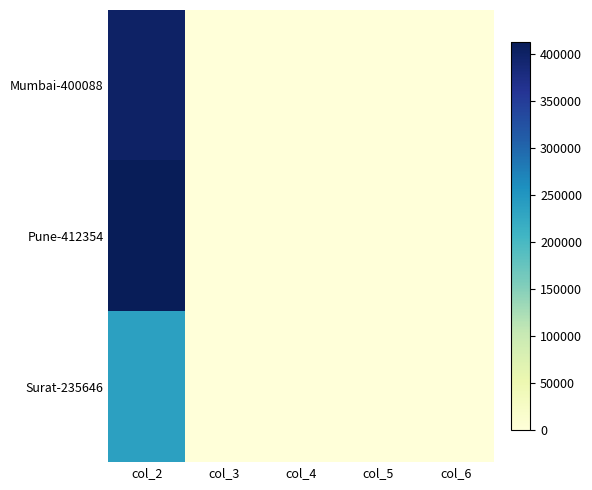

Reading left to right, what are all the values shown in this chart?

Mumbai-400088: col_2=400088	col_3=0	col_4=13	col_5=7	col_6=6
Pune-412354: col_2=412354	col_3=0	col_4=11	col_5=5	col_6=6
Surat-235646: col_2=235646	col_3=0	col_4=12	col_5=6	col_6=6